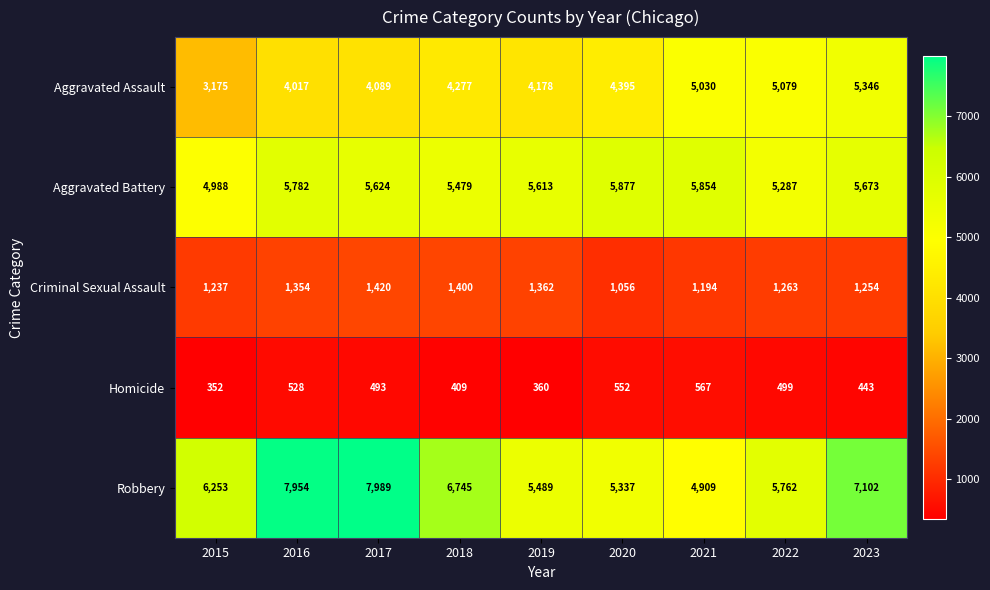

Which series changed the most between 2019 and 2020?

Criminal Sexual Assault